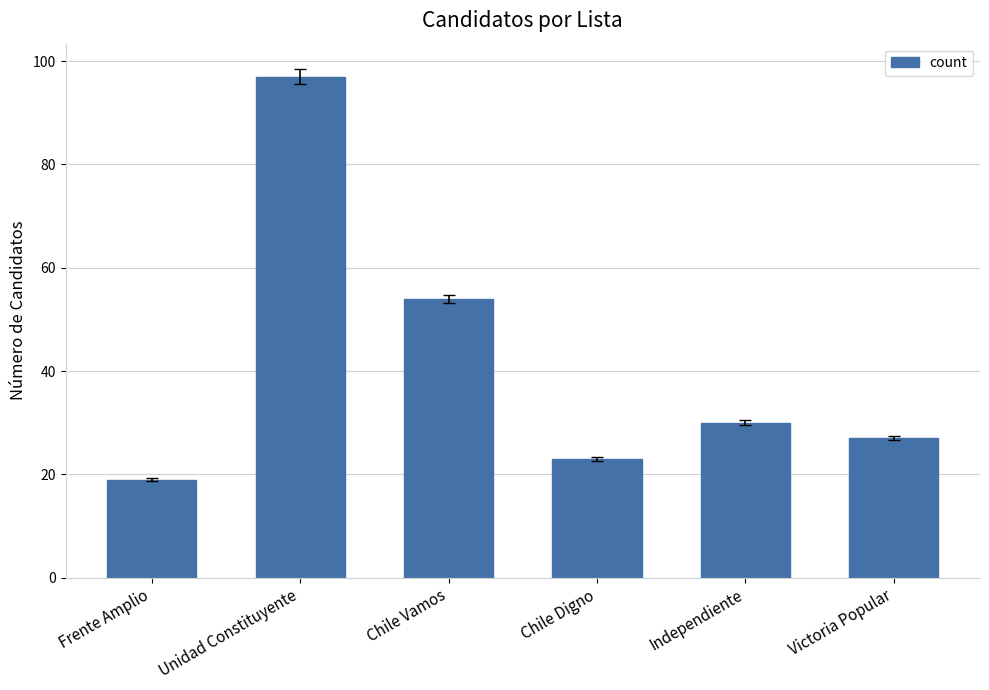

Which category has the highest value across all series?

Unidad Constituyente